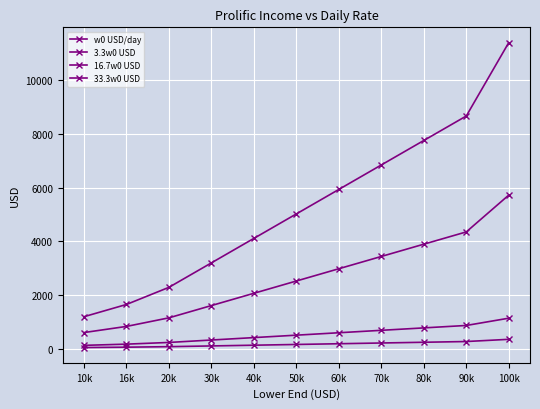

At how many categories does at least one series exceed 6799?

4